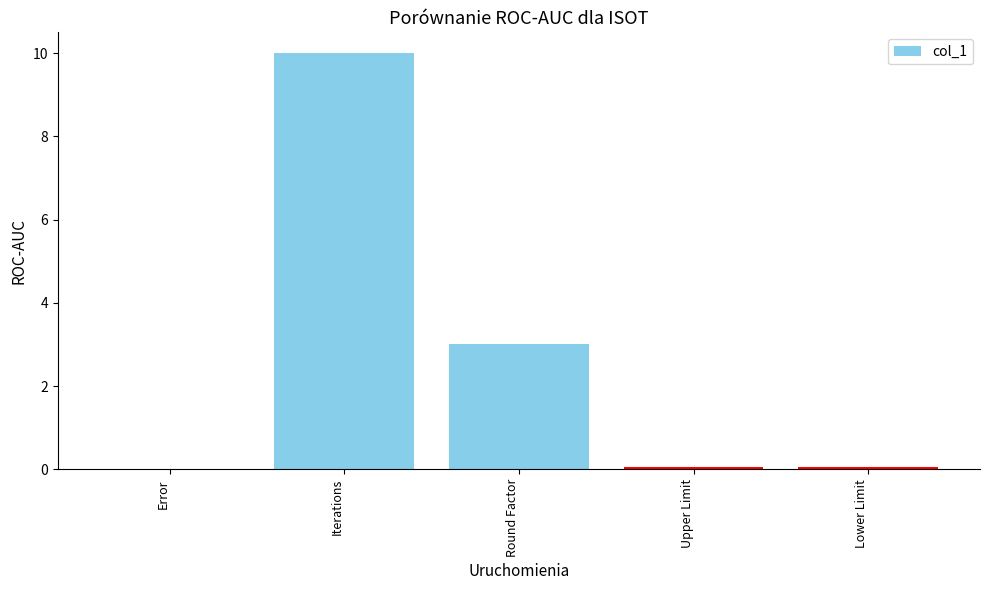

The value at Round Factor is 3.0. True or false?

True